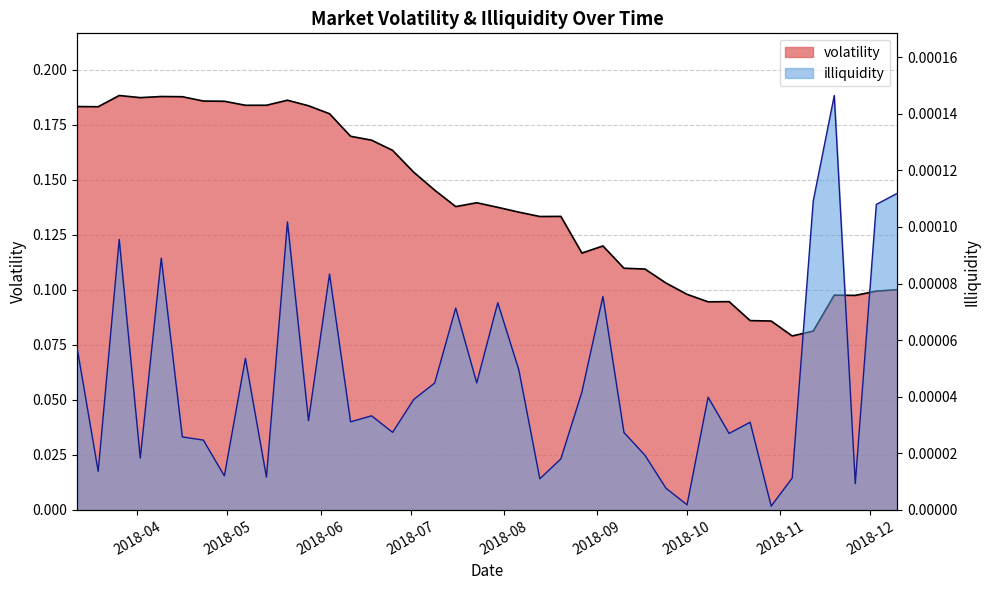

What are all the series names shown in the legend?

volatility, illiquidity